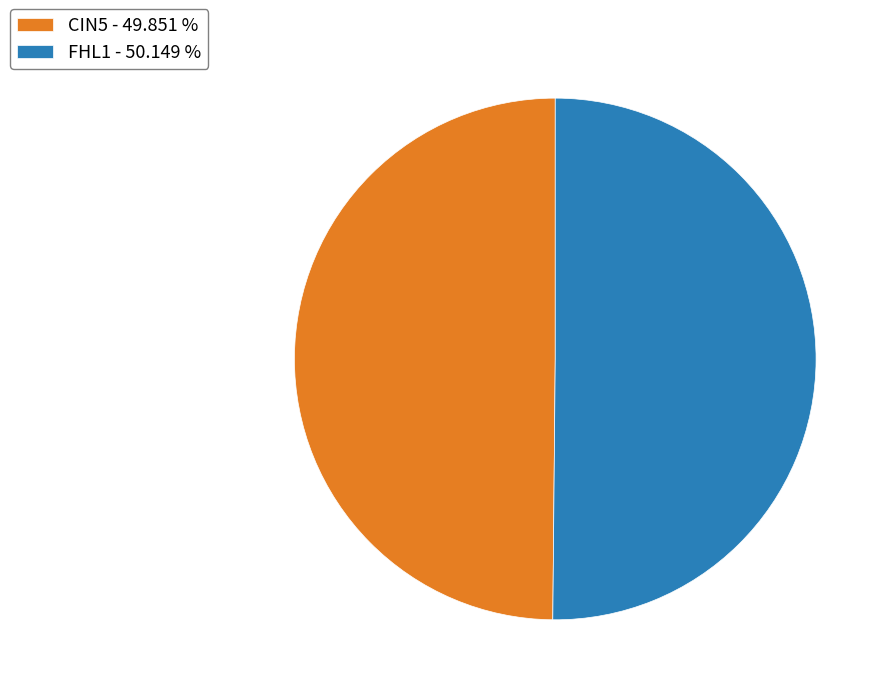

Approximately how many times larger is the value at CIN5 - 49.851 % compared to FHL1 - 50.149 %?

1.0